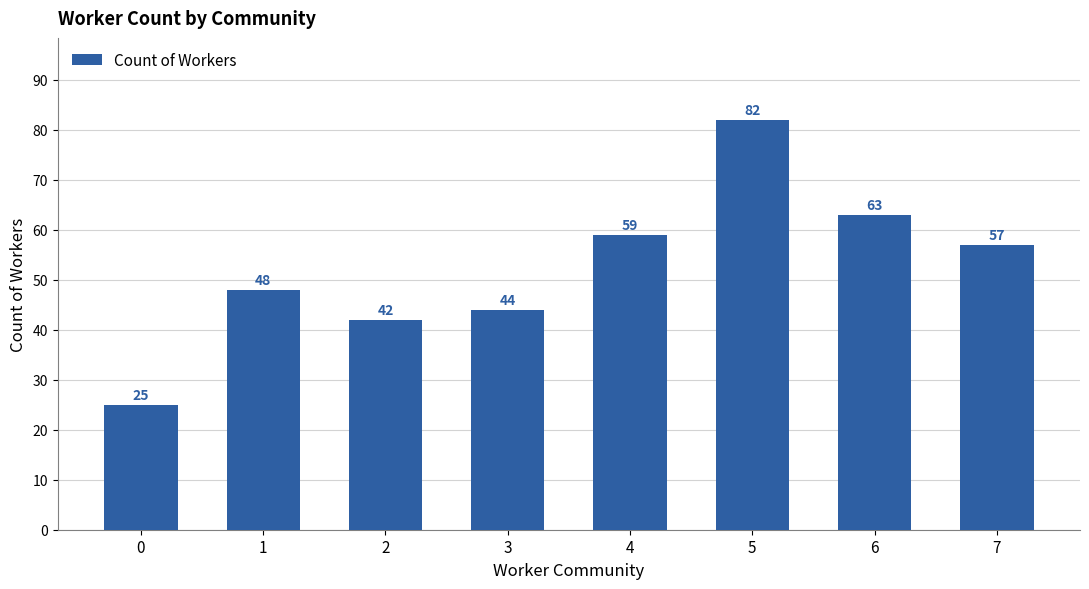

Read the value at 7.

57